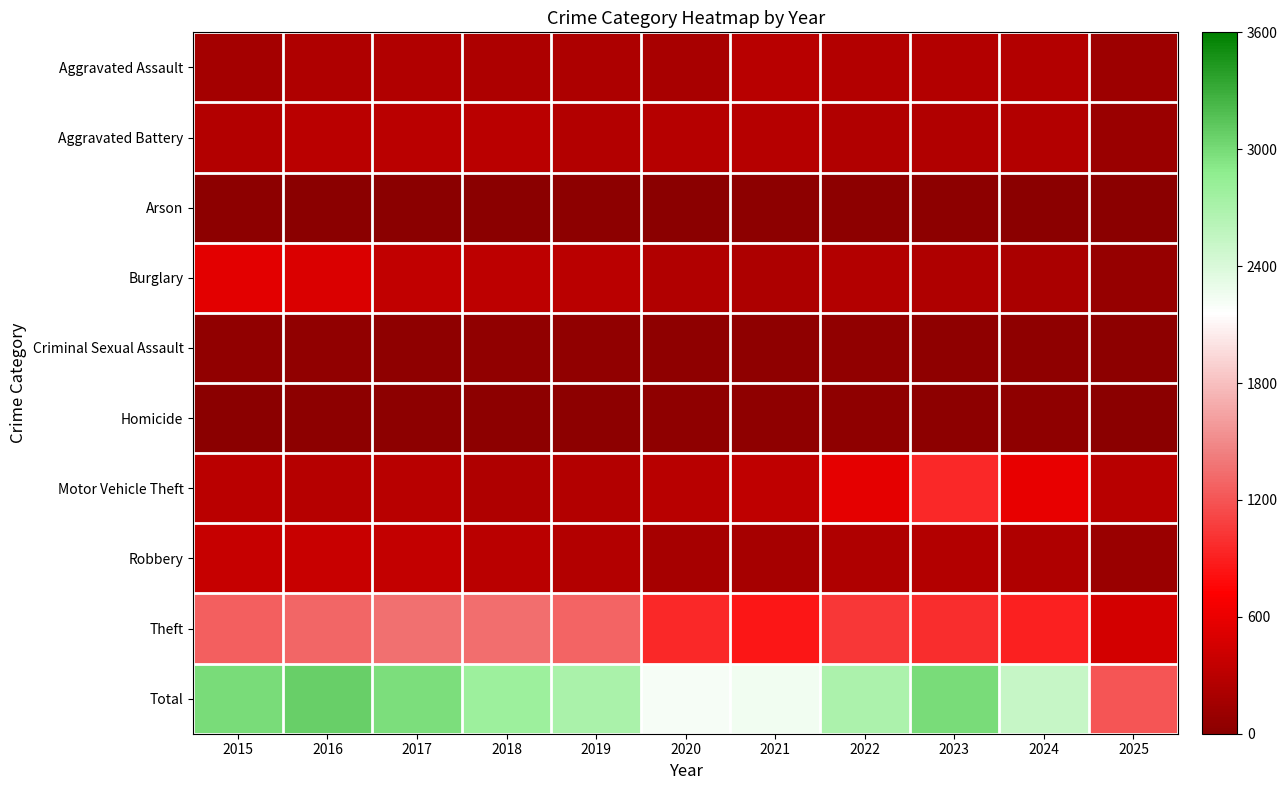

Rank the series by their maximum value, from highest to lowest.

Total, Theft, Motor Vehicle Theft, Burglary, Robbery, Aggravated Battery, Aggravated Assault, Criminal Sexual Assault, Homicide, Arson